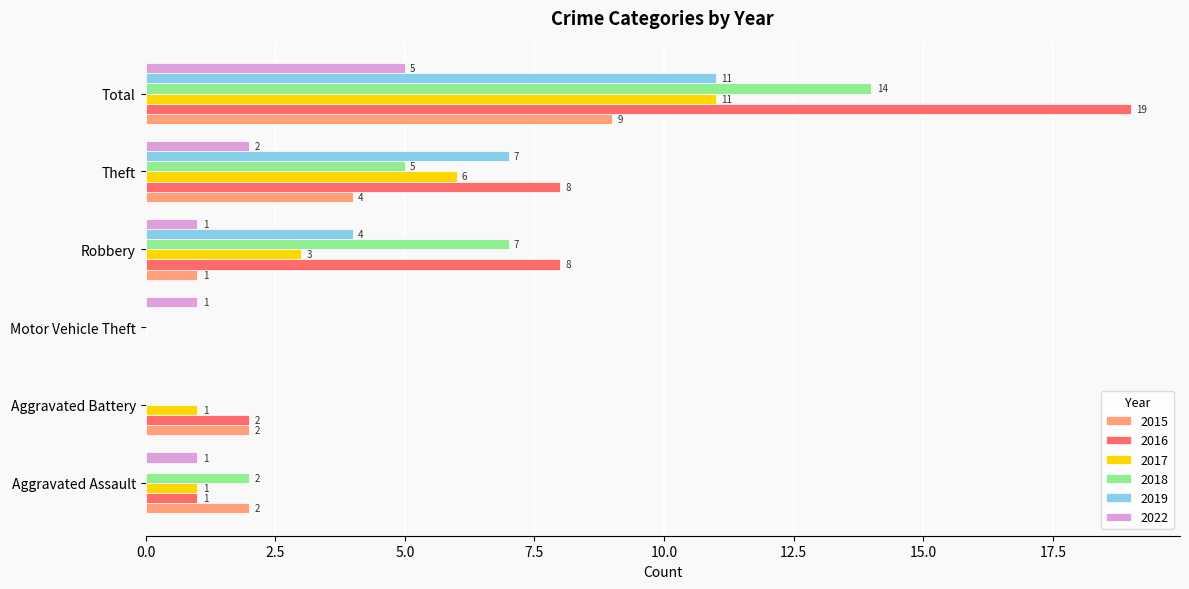

What is the total value across all series at Robbery?

24